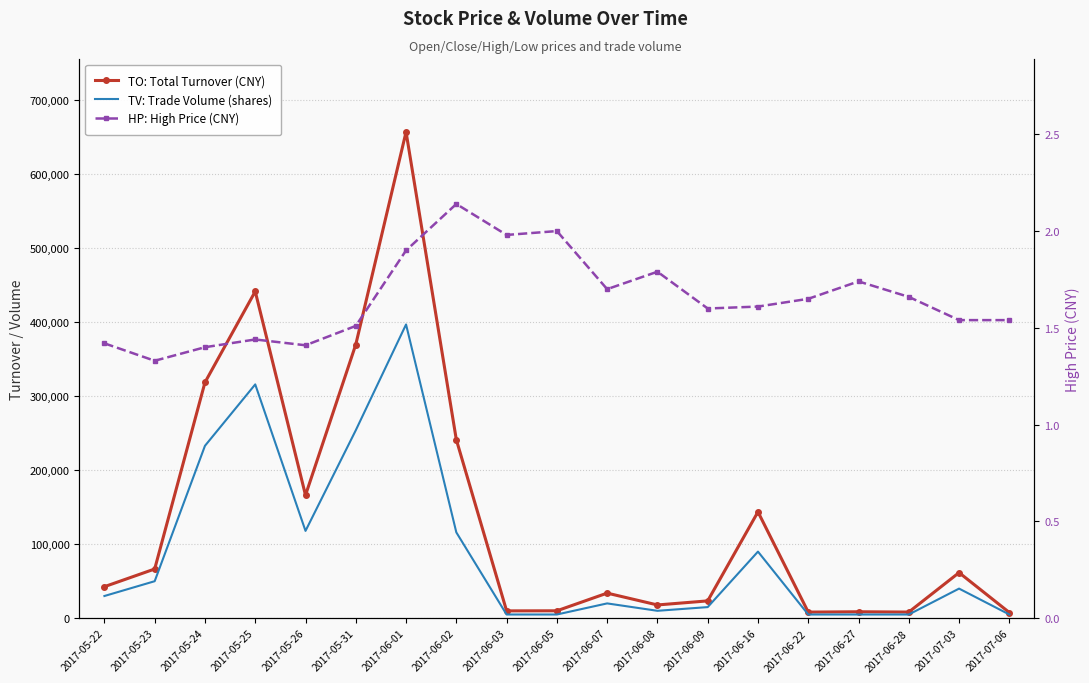

How many data points in TV: Trade Volume (shares) are less than 30000?

9